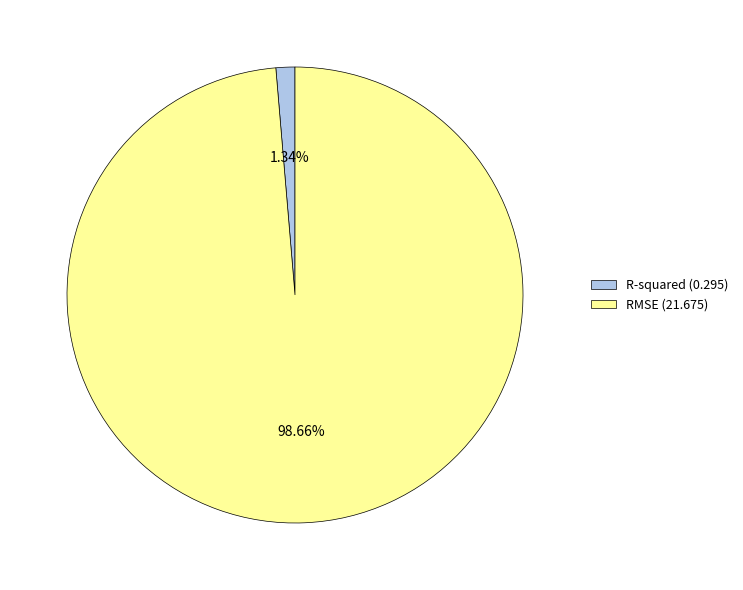

Between RMSE (21.675) and R-squared (0.295), which is larger?

RMSE (21.675)